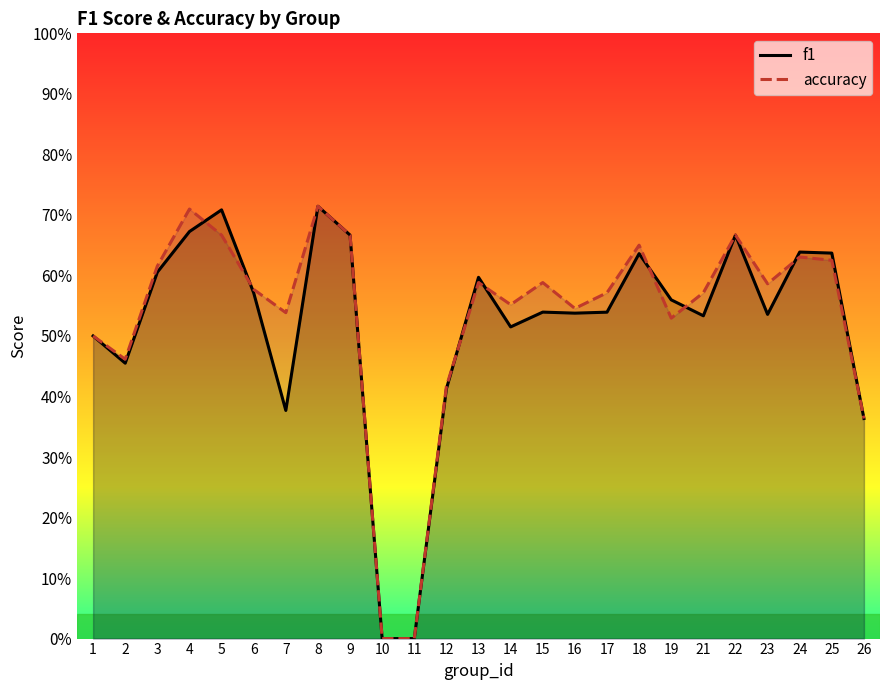

After their last crossing, which series has the higher values: f1 or accuracy?

f1